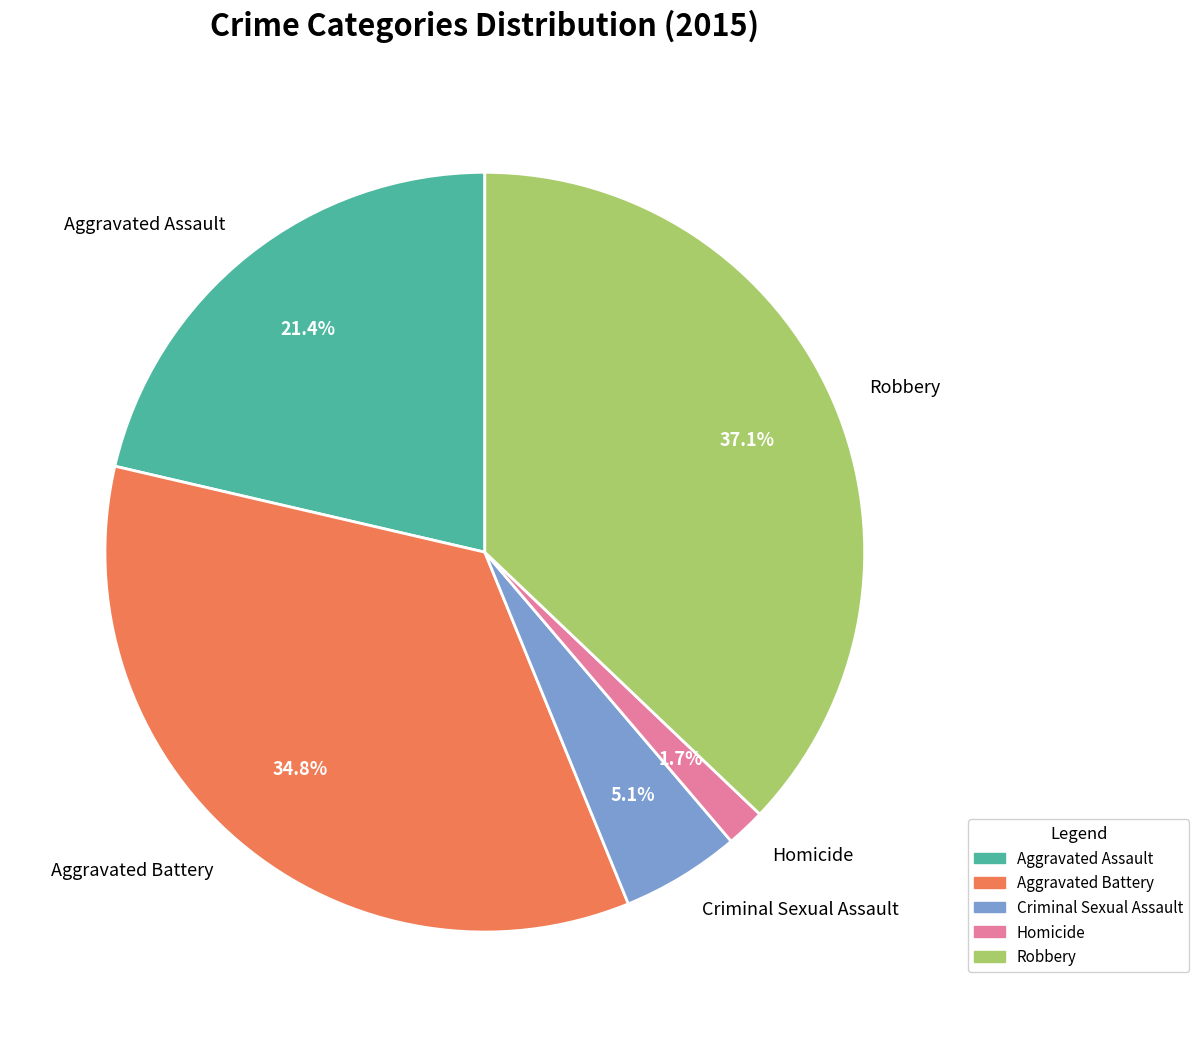

How much of the chart is everything except Aggravated Assault?

78.6%